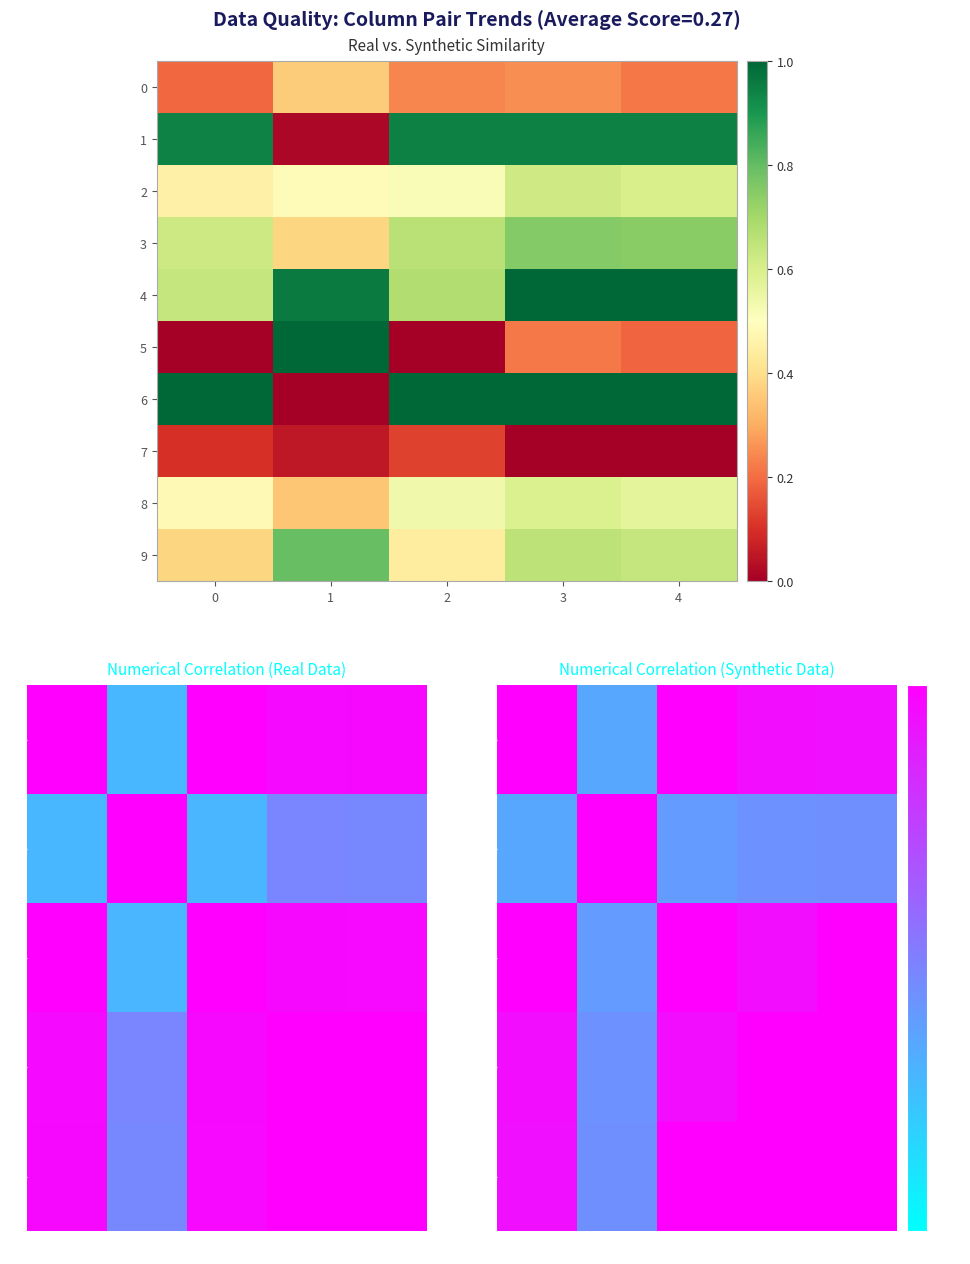

Is it true that 7 equals 0.1 at 0?

True